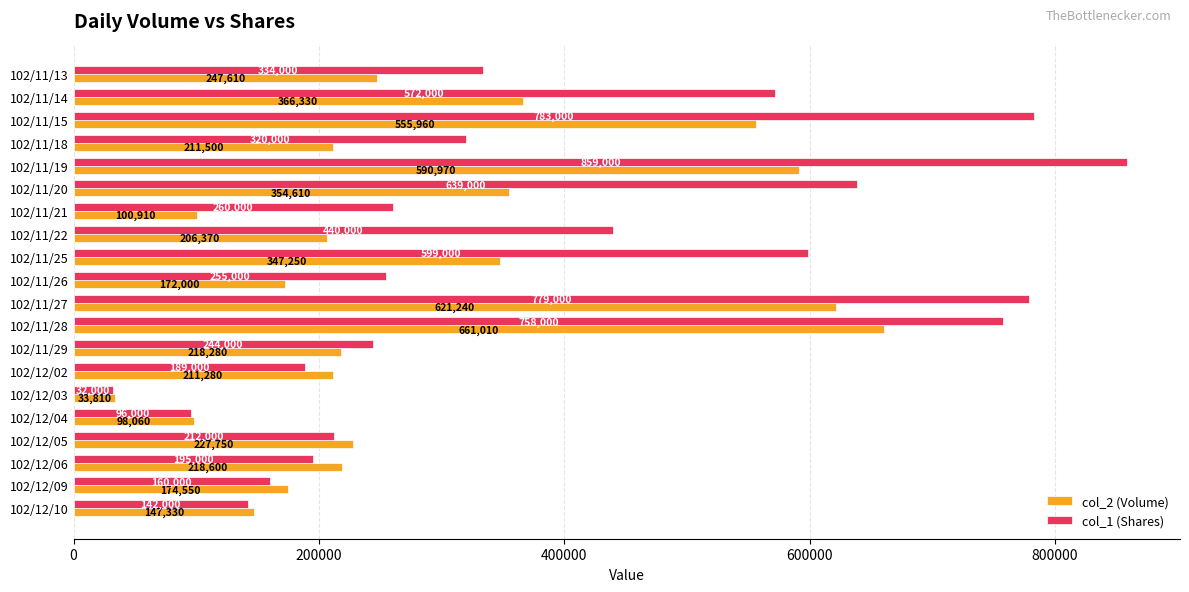

Which series has the widest spread of values?

col_1 (Shares)